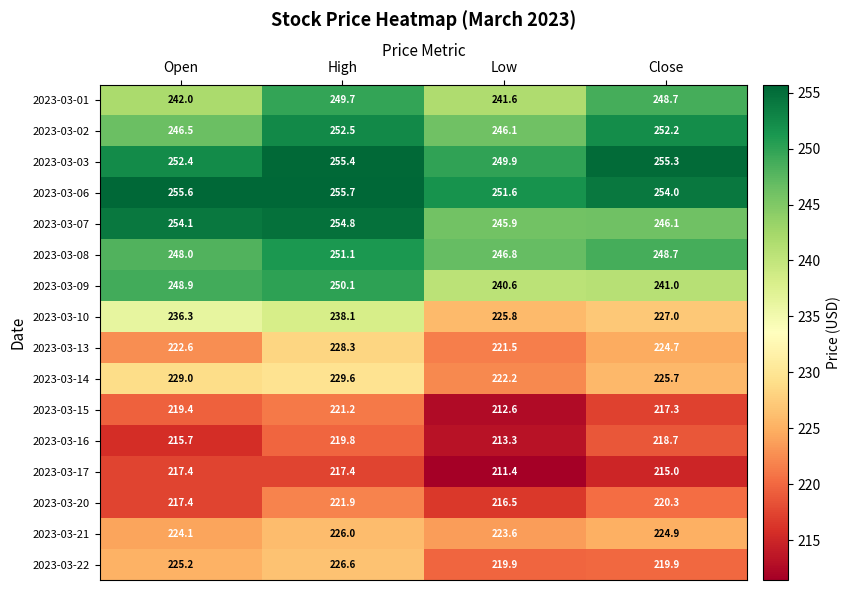

What is the smallest value displayed?

211.4